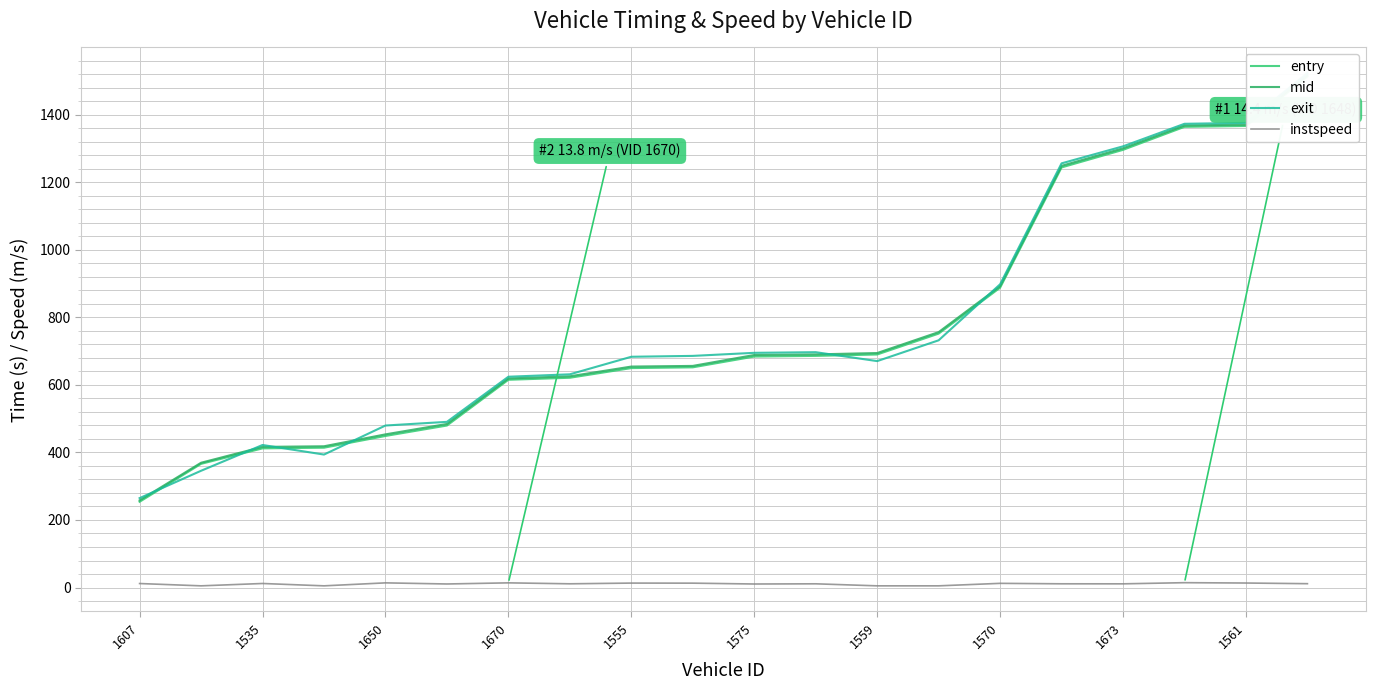

At which category is the sum across all series the highest?

19